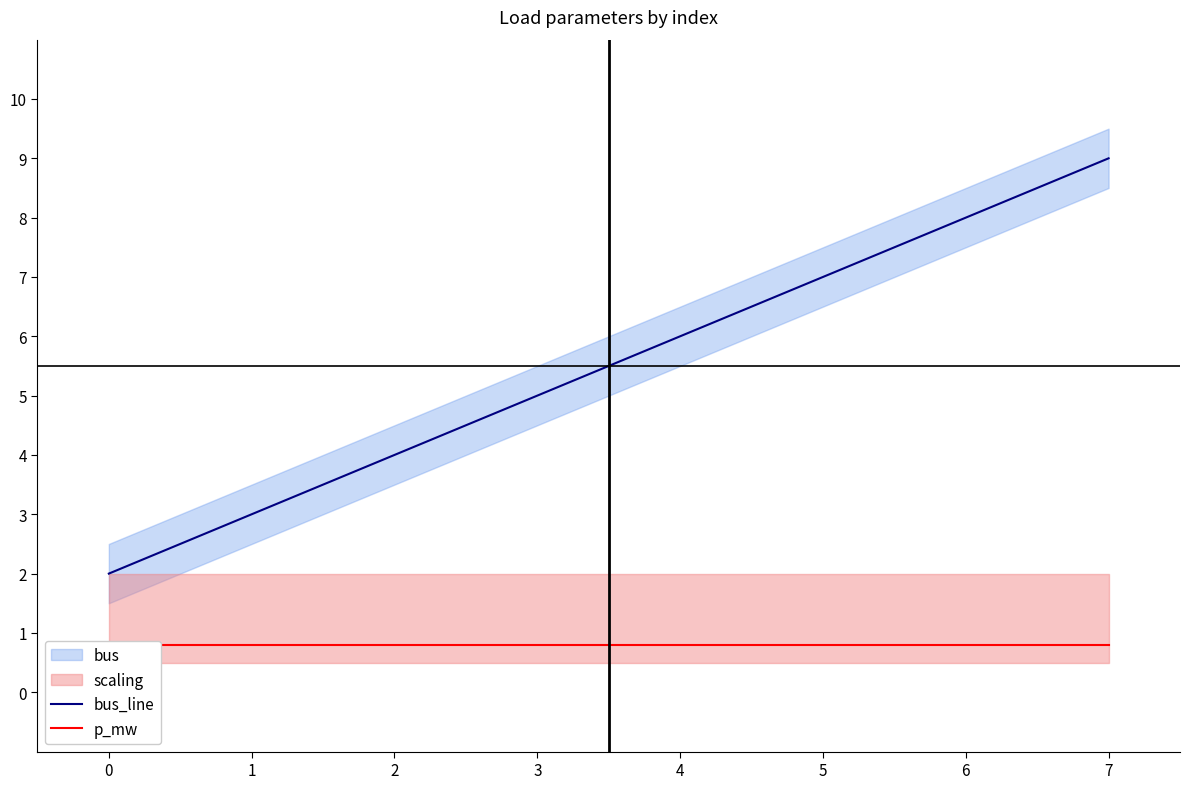

List the series in order of their peak value, highest first.

bus_line, p_mw